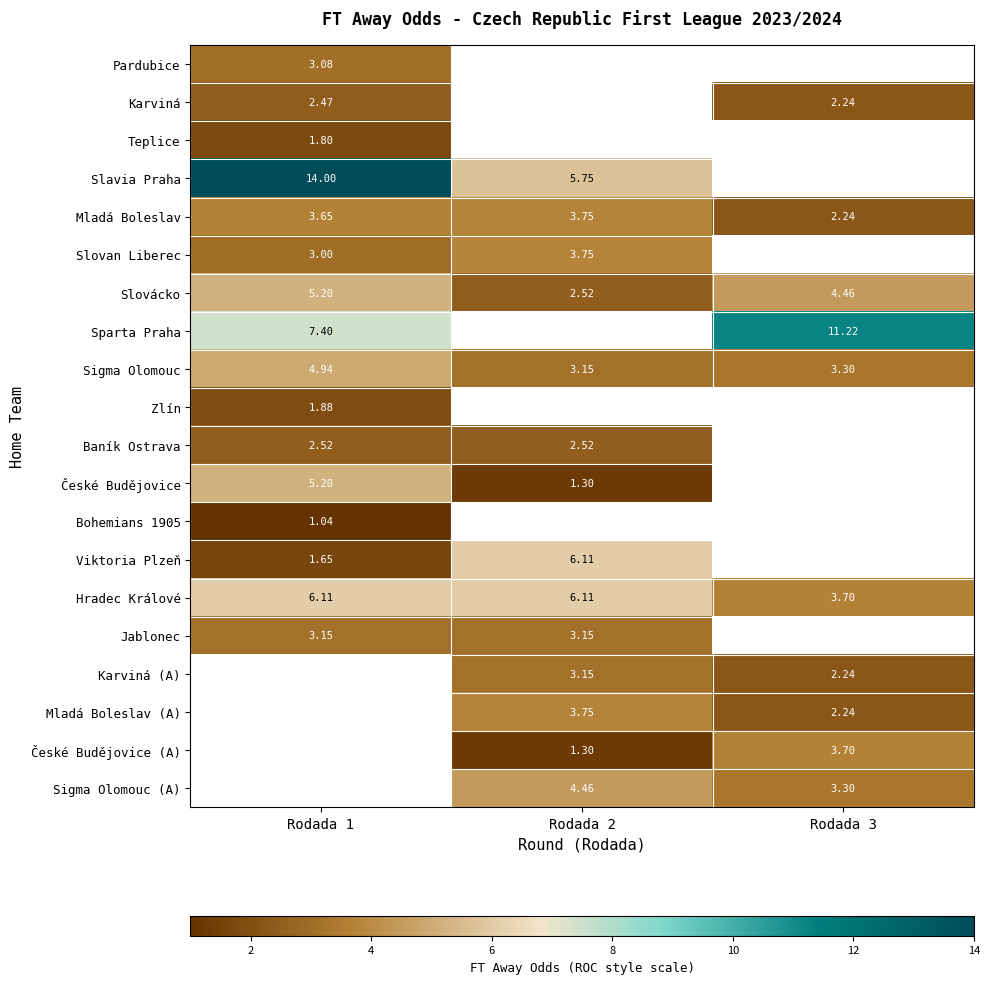

Where is Mladá Boleslav nearest to the value 2?

Rodada 3